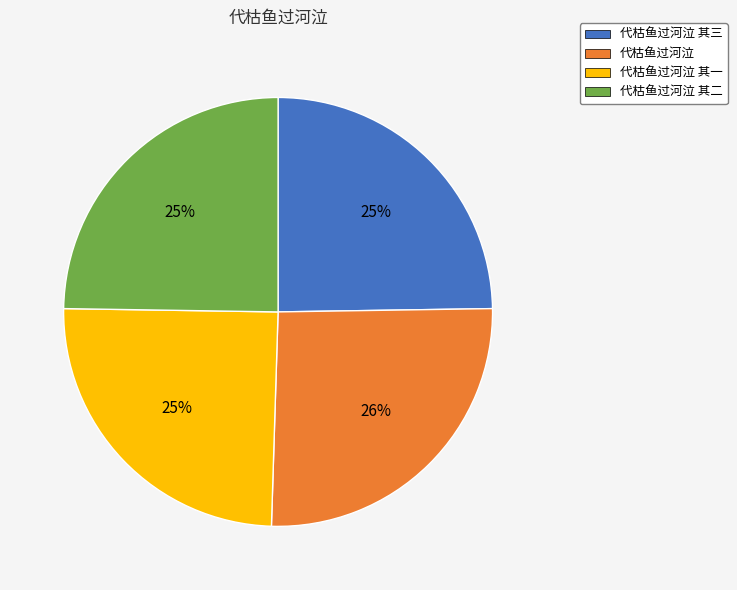

What percentage is the 代枯鱼过河泣 其三 slice, to the nearest percent?

25%